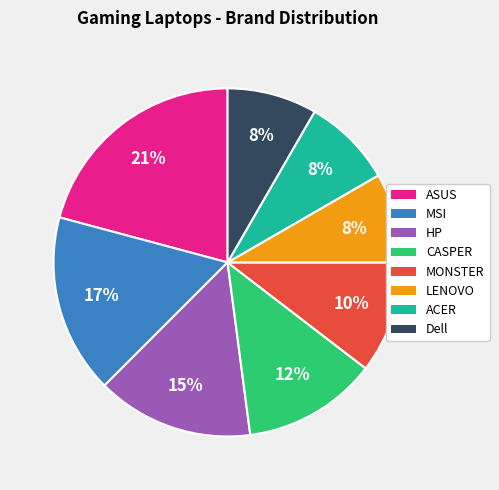

Which category has the biggest portion of the pie?

ASUS